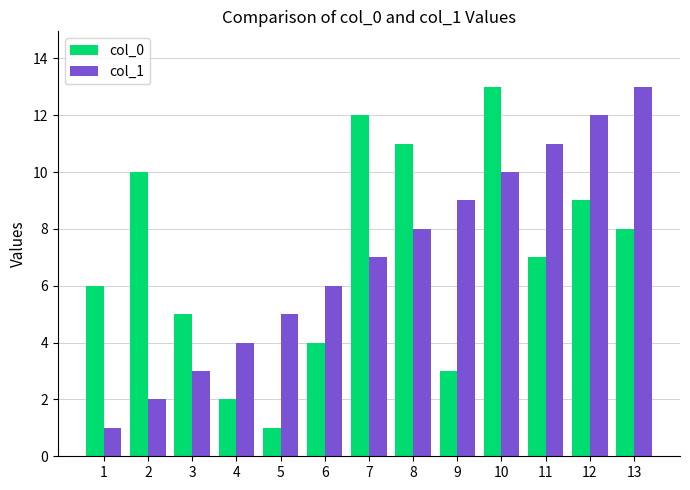

At which category is the sum across all series the highest?

10